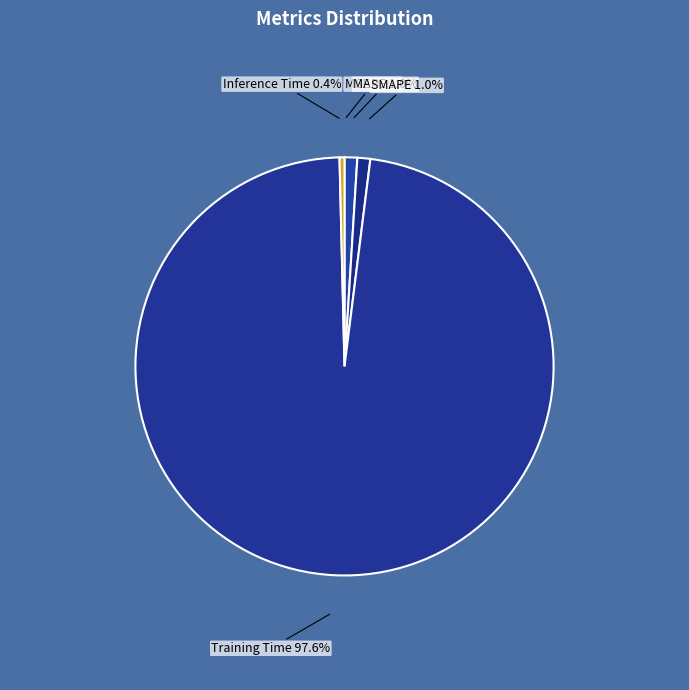

Does SMAPE represent more than half of the total?

No